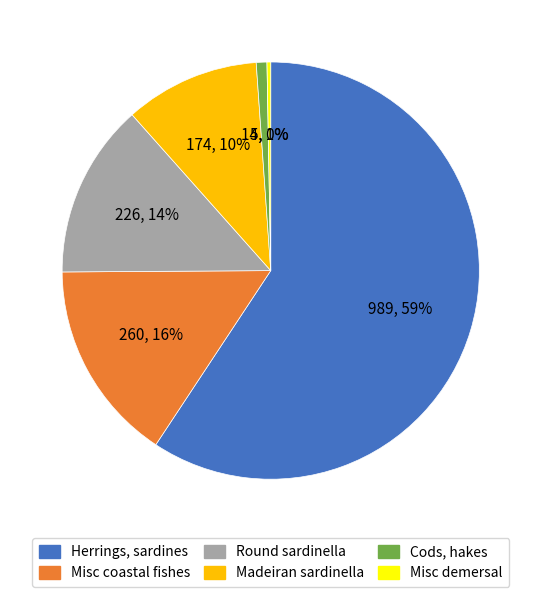

To the nearest percent, what is the average slice percentage?

17%